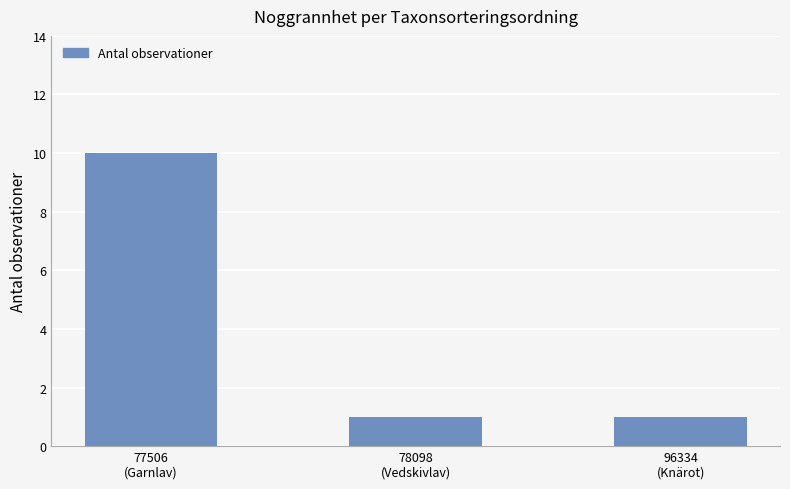

What is the label of the 1st bar from the right?

96334
(Knärot)